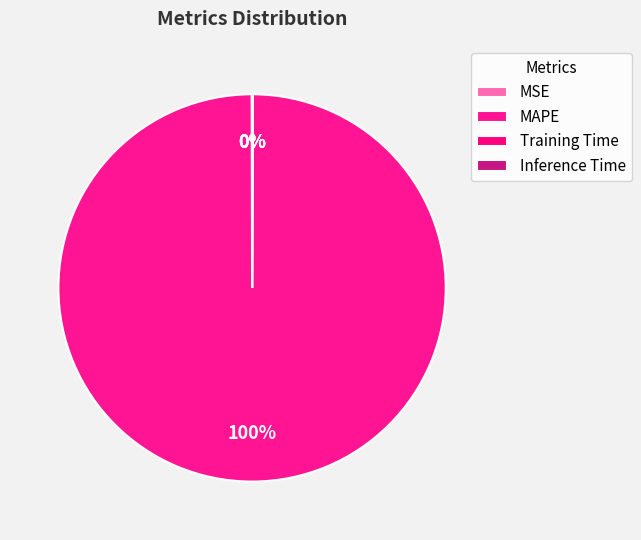

Which category has the smallest portion of the pie?

Inference Time